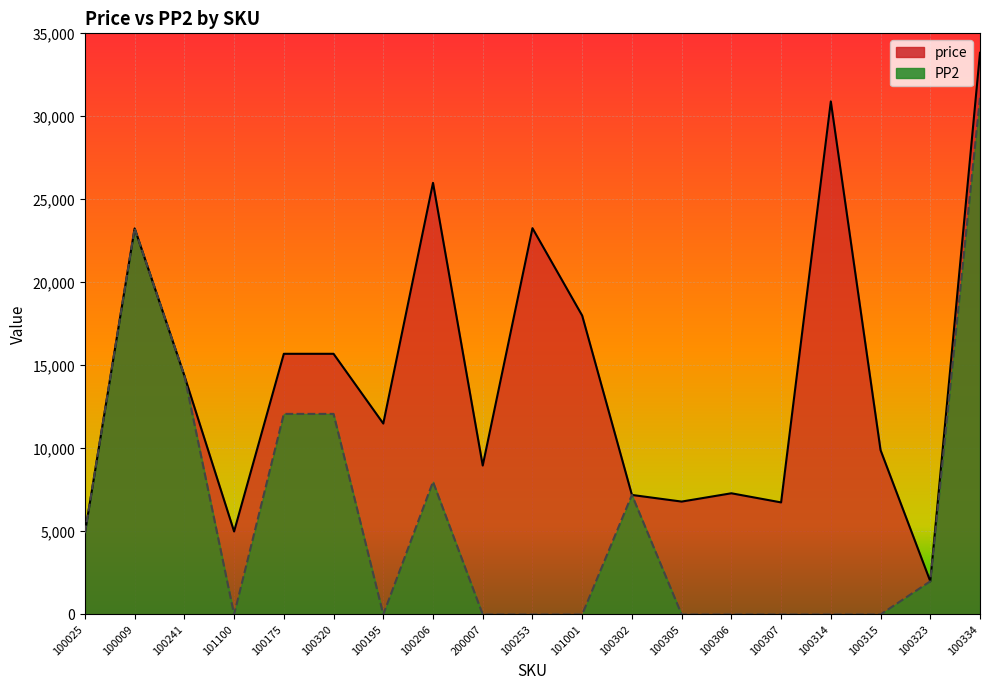

At which category is the sum across all series the highest?

100334